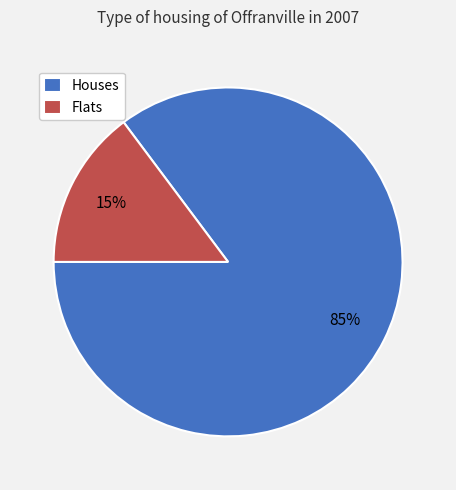

To the nearest percent, what is the difference between the largest and smallest slice percentages?

70%